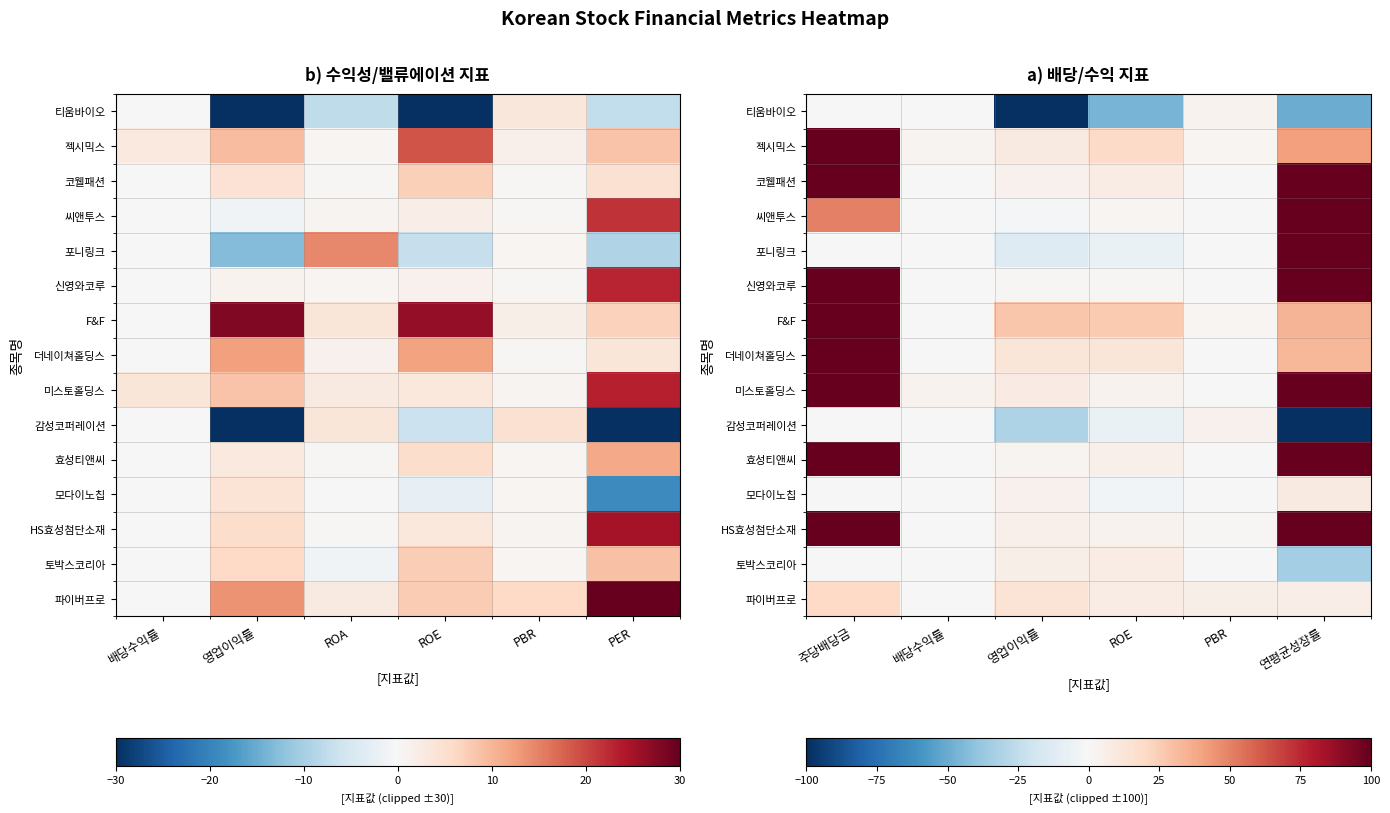

What is the maximum value shown in the chart?

100.0